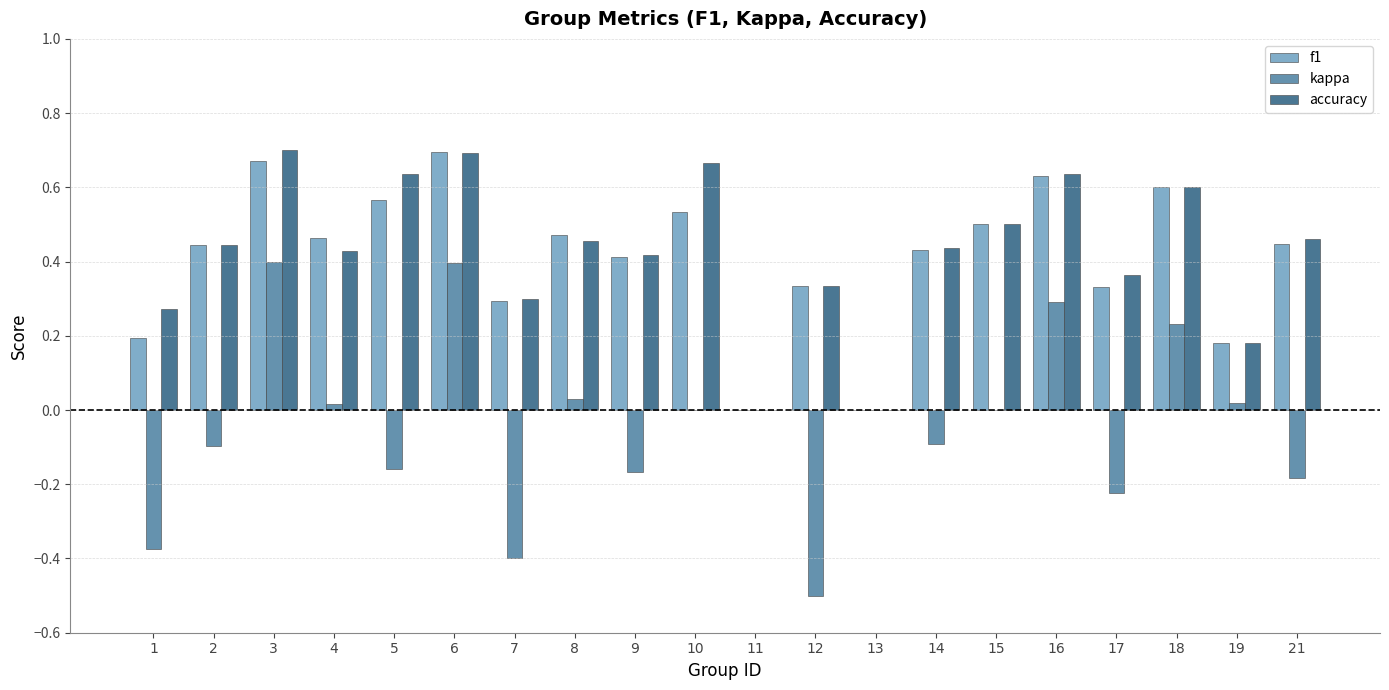

The value of accuracy at 4 is 0.3. True or false?

False